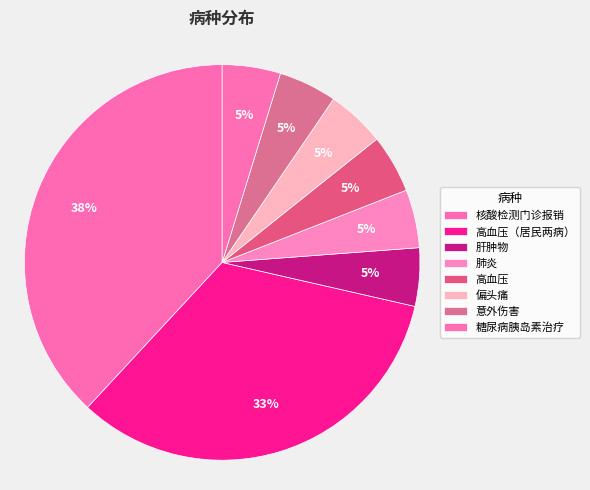

Does 高血压（居民两病） account for over 50% of the chart?

No